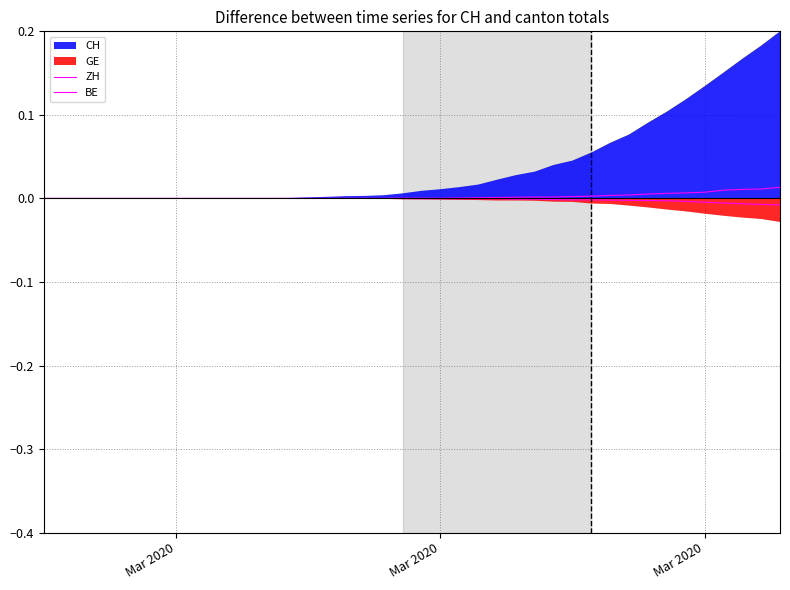

The value of BE at 18 is 0.0. True or false?

False